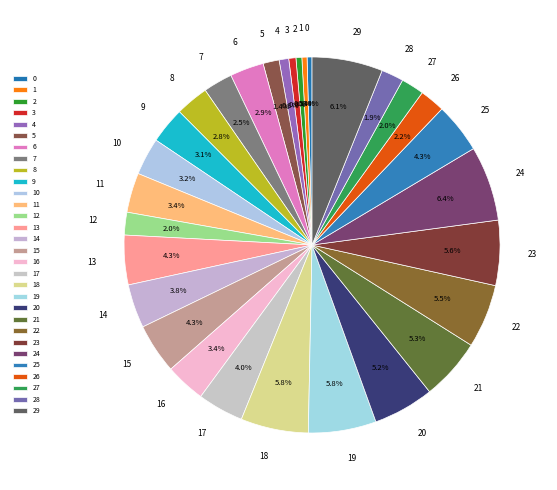

True or false: 11 accounts for 3% of the total.

True